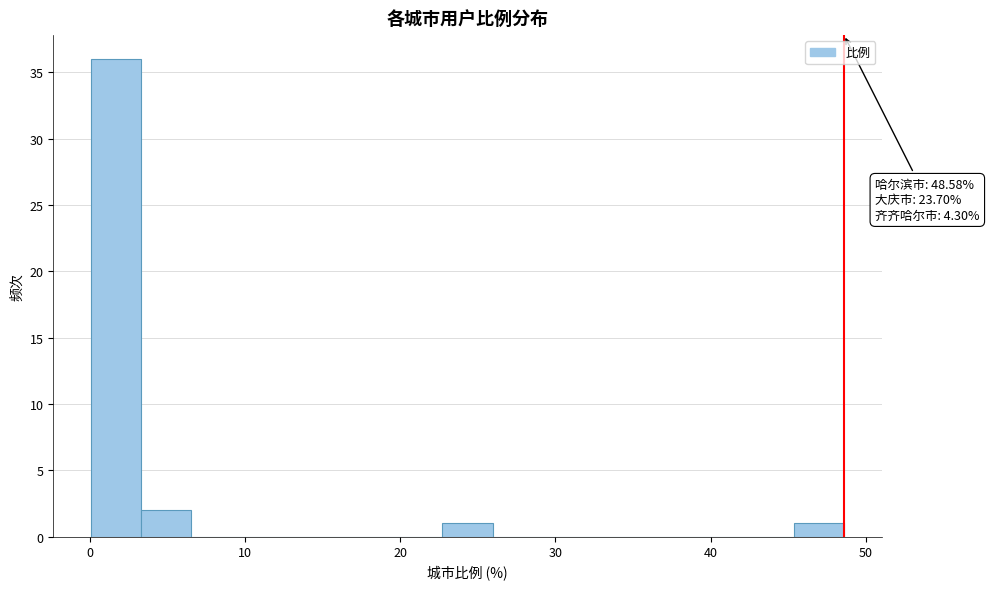

Read against the x-axis, roughly where is the centre of the tallest bar?

2